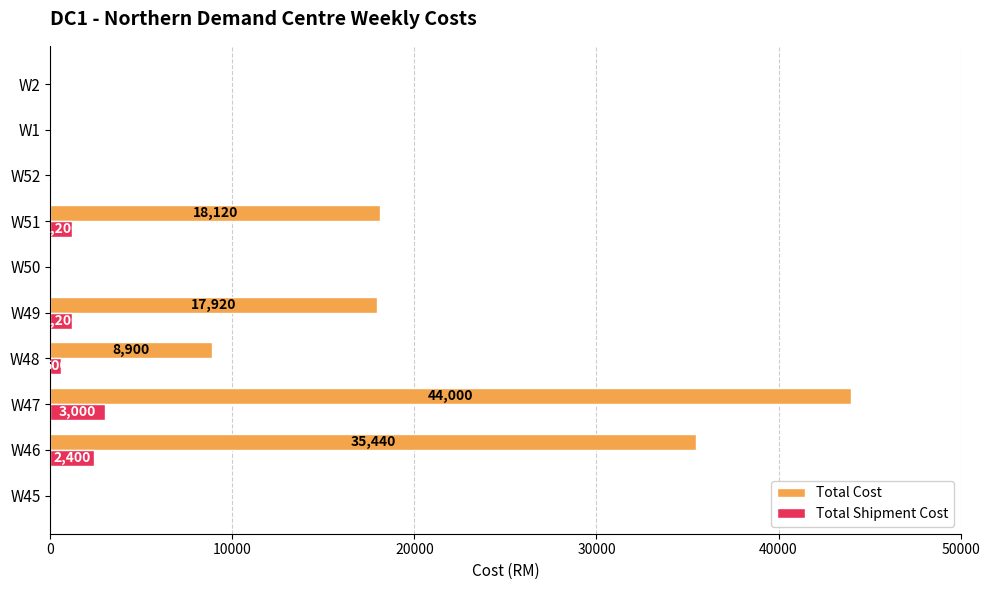

What are all the series names shown in the legend?

Total Cost, Total Shipment Cost